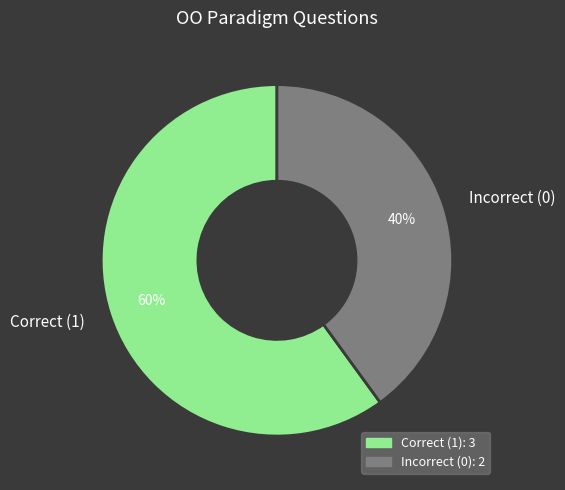

Is it true that Incorrect (0) is 40% of the pie?

True